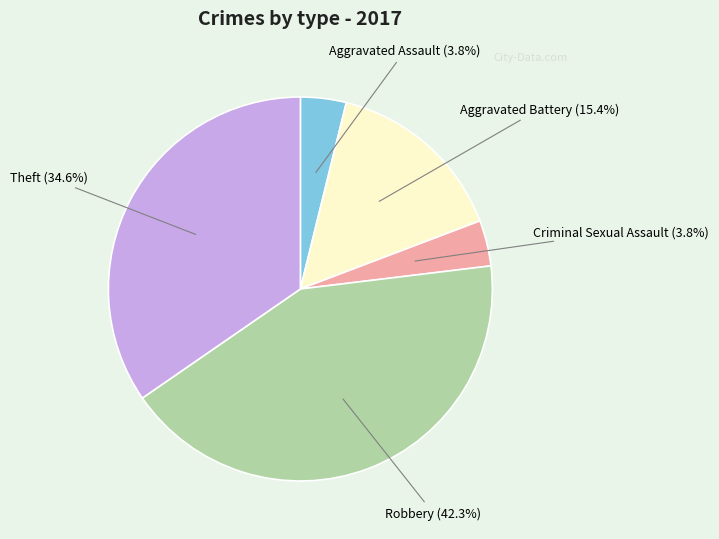

To the nearest percent, what portion does Robbery represent?

42%